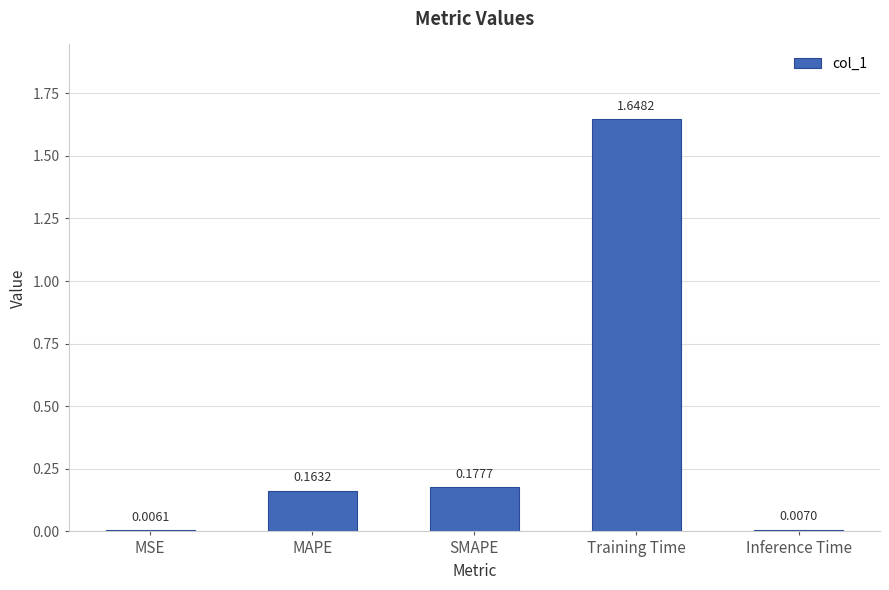

What is the sum of all values?

2.0